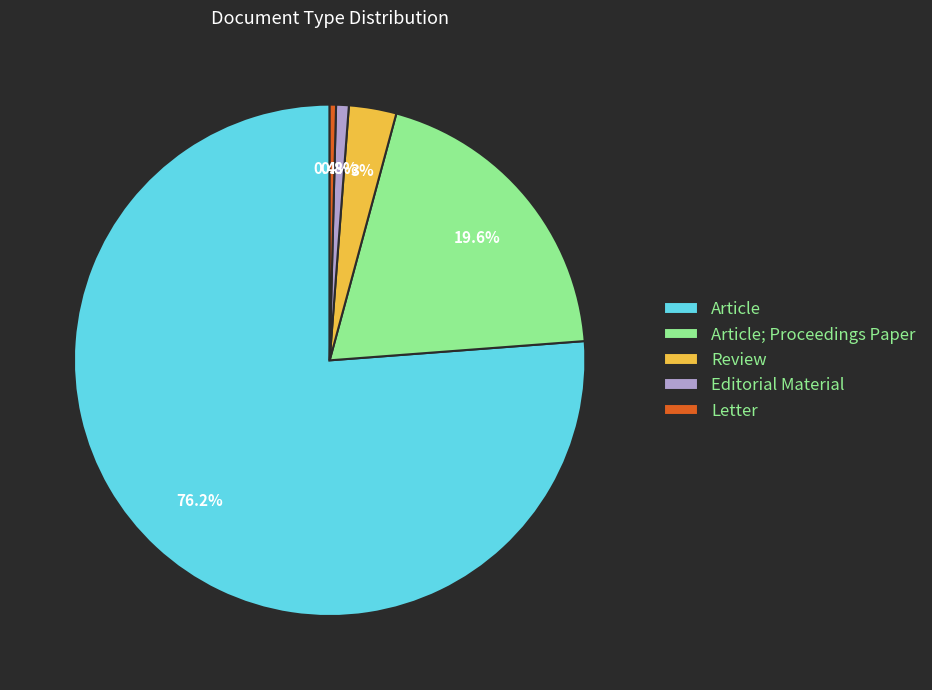

Count the number of slices in the pie.

5